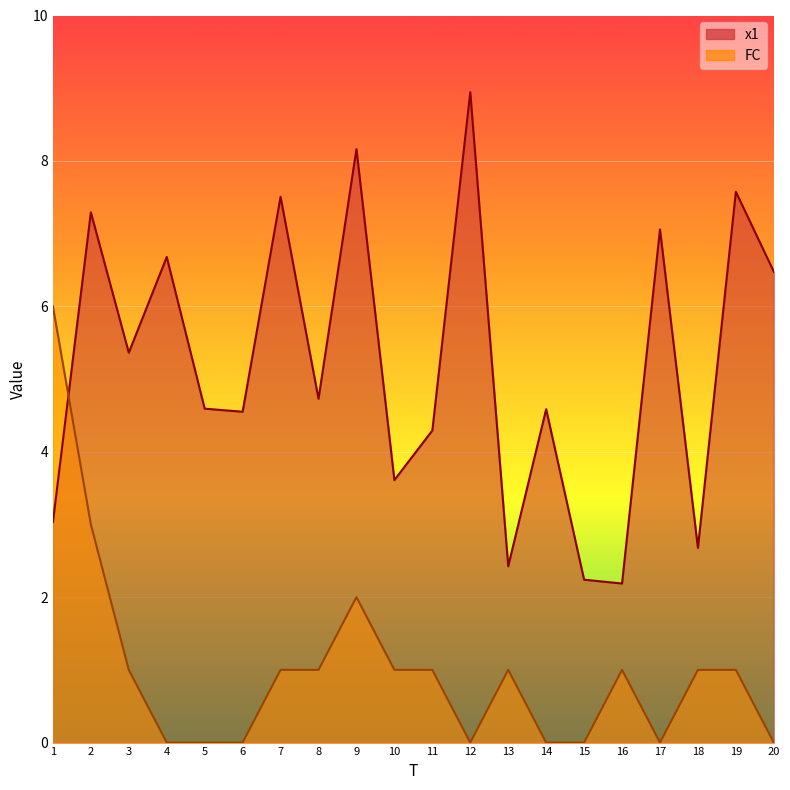

How many intersections are there between x1 and FC?

1